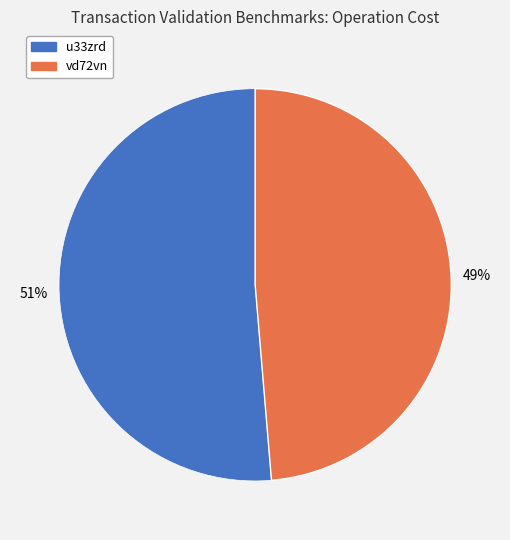

Do vd72vn and u33zrd together represent more than half of the pie?

Yes